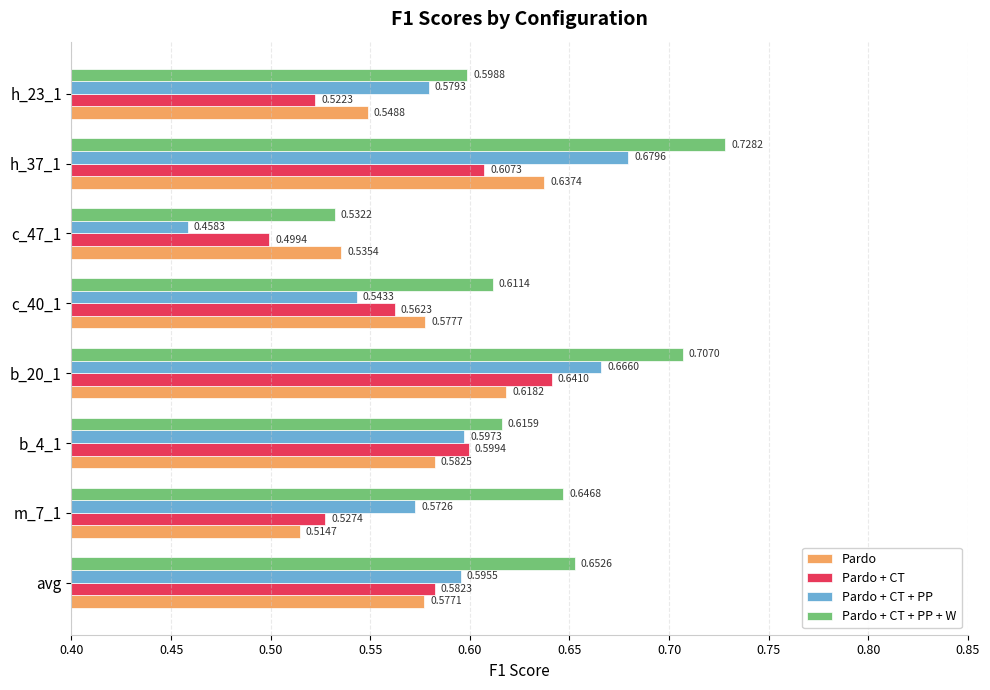

What is the sum of the Pardo + CT + PP + W values at h_37_1 and b_4_1?

1.3